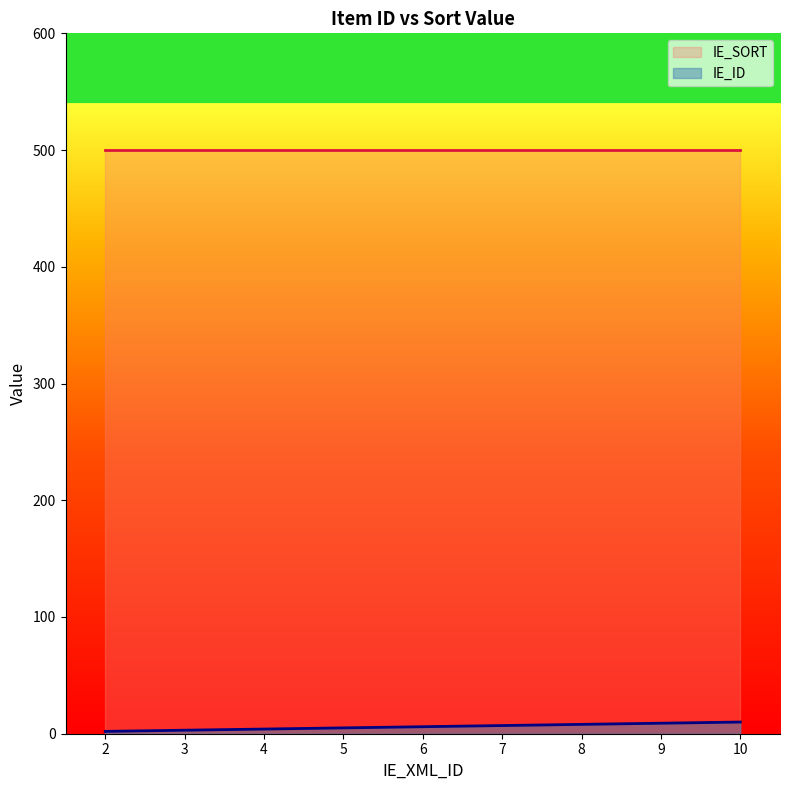

True or false: there are more than 2 points higher than both neighbors.

False